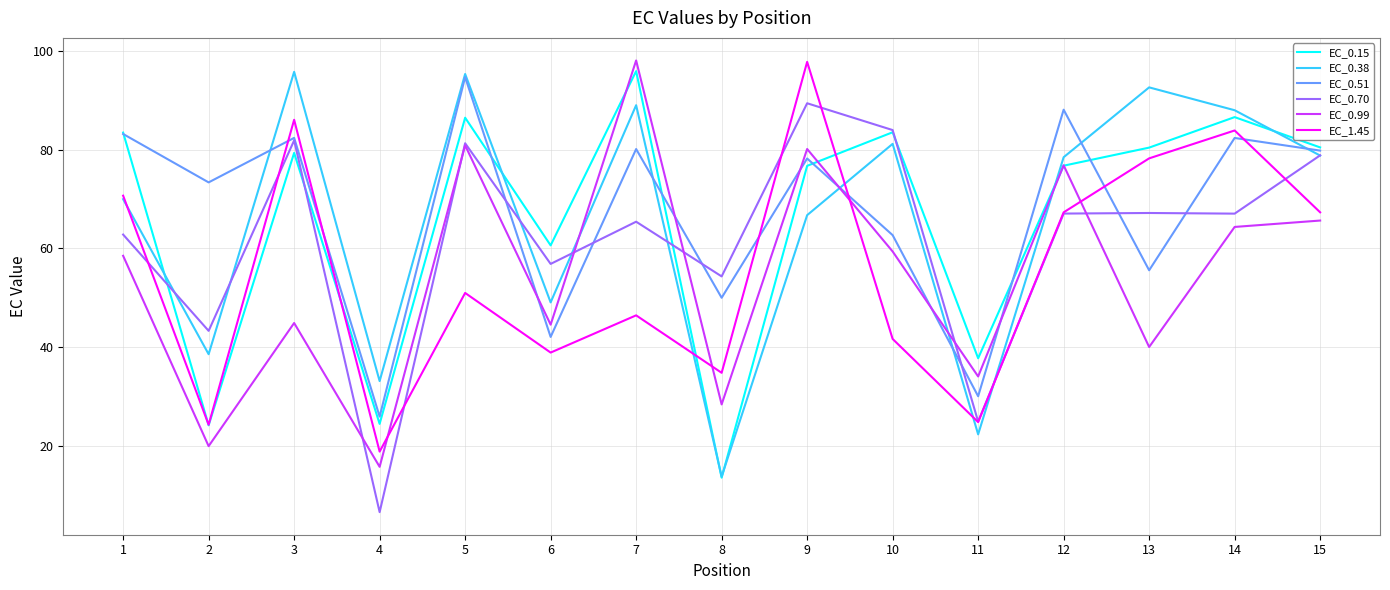

Which category has the lowest value across all series?

4